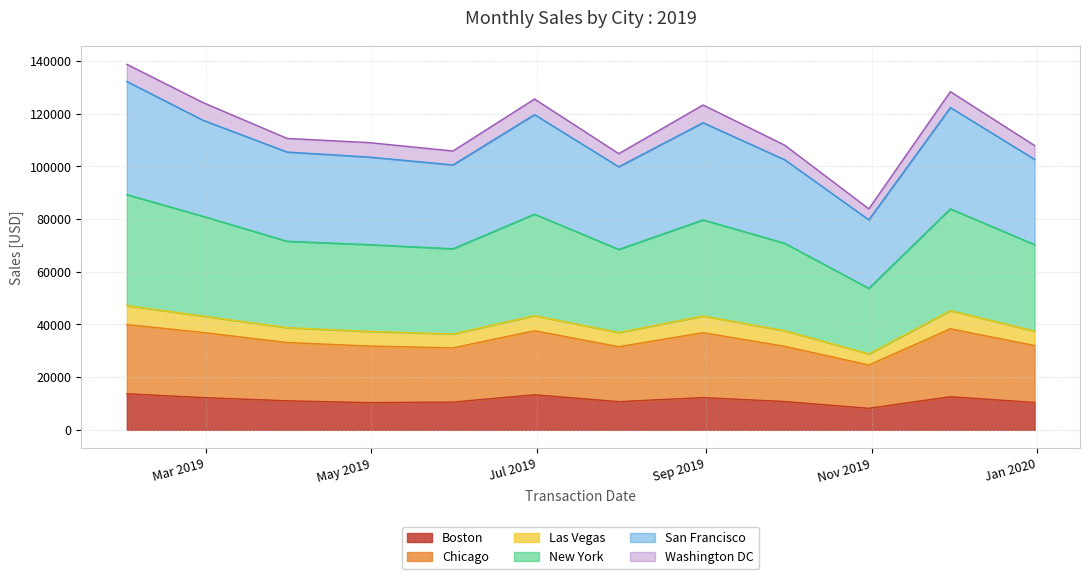

At how many categories does at least one series exceed 95858?

11